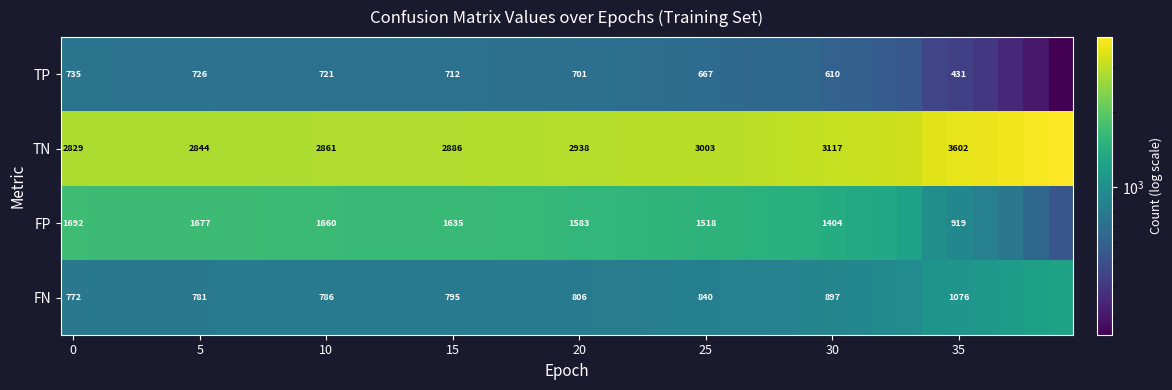

The FN series shows 1118 at 5. True or false?

False